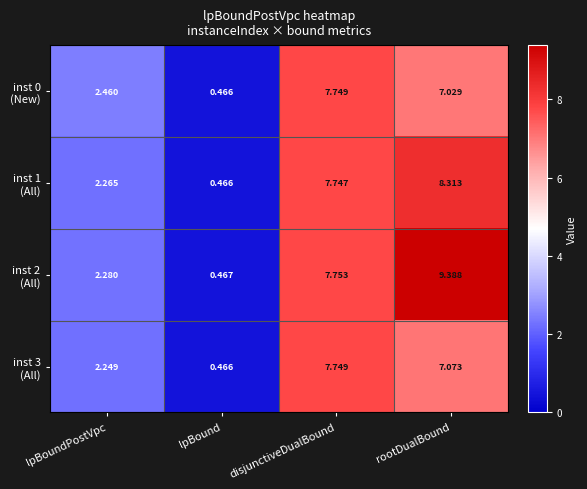

At which category is the sum across all series the highest?

rootDualBound